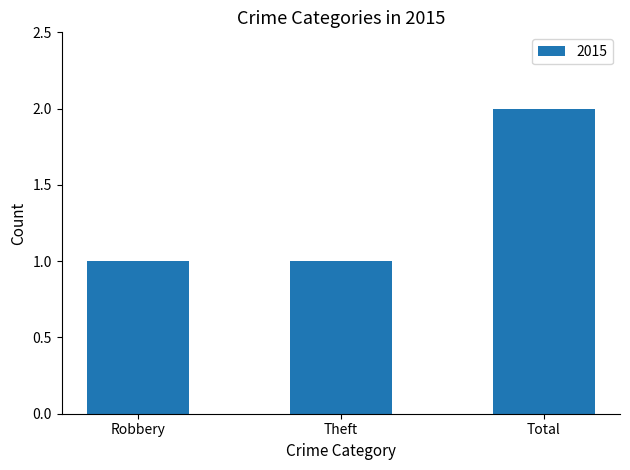

Reading right to left, what are all the values shown in this chart?

2	1	1